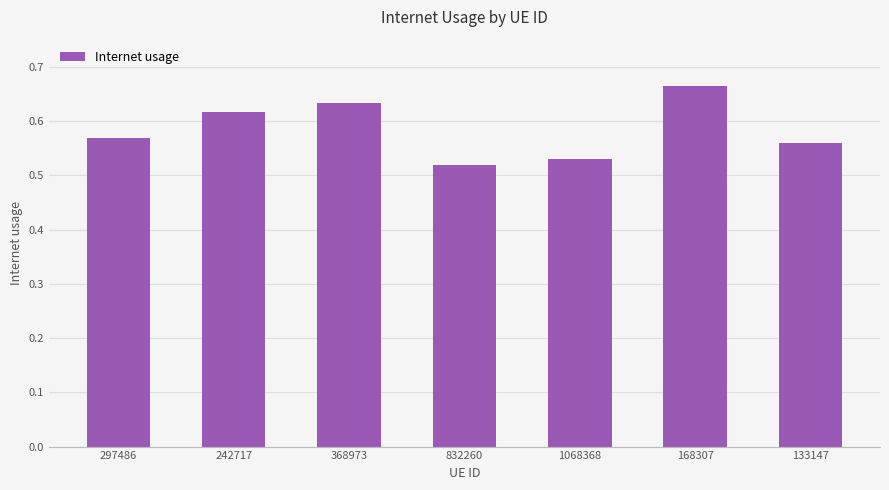

What is the change in value from 242717 to 832260?

-0.1